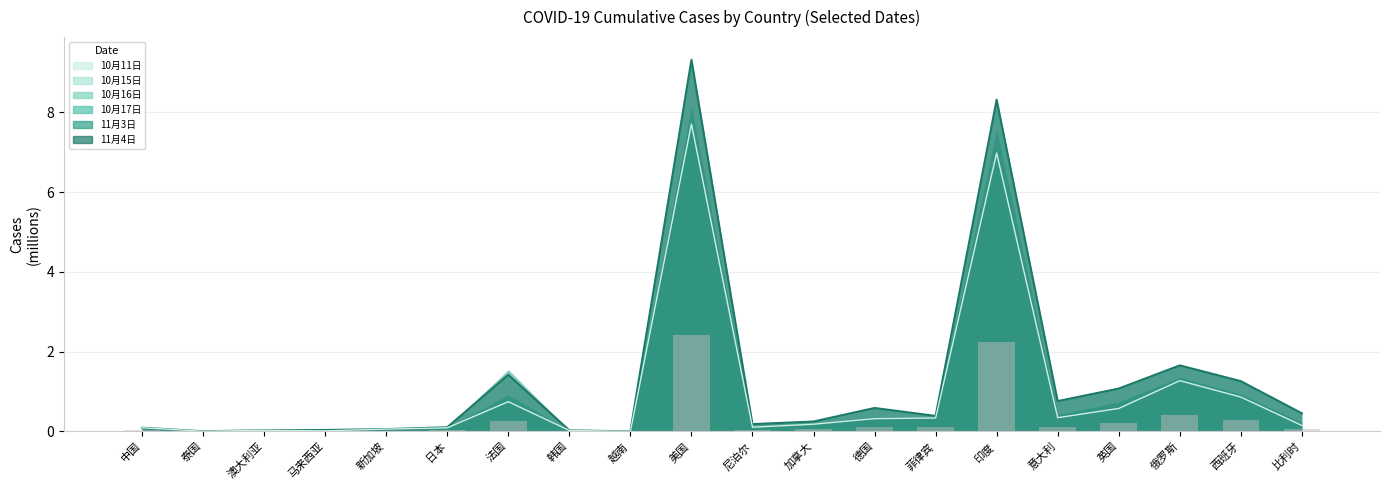

What position from the right is 英国?

4